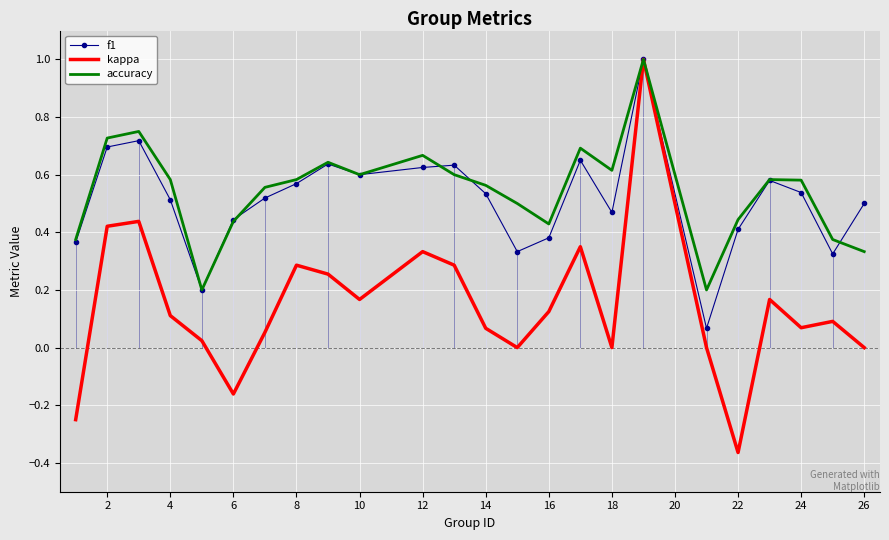

True or false: accuracy has more than 0 interior local peaks.

True